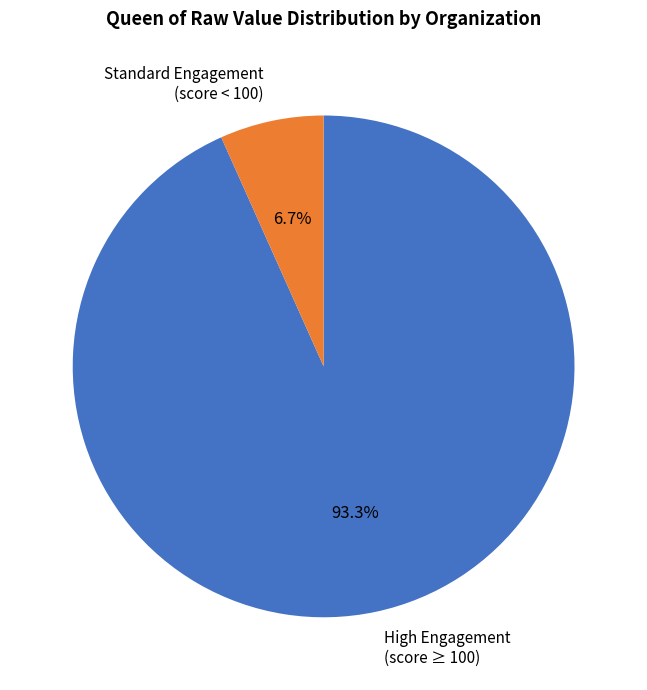

Count the number of slices in the pie.

2